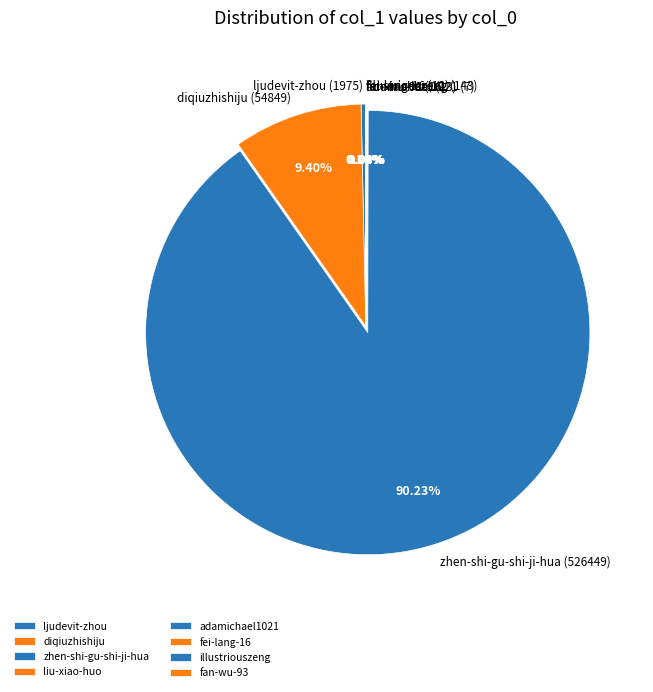

What is the largest slice in the pie chart?

zhen-shi-gu-shi-ji-hua